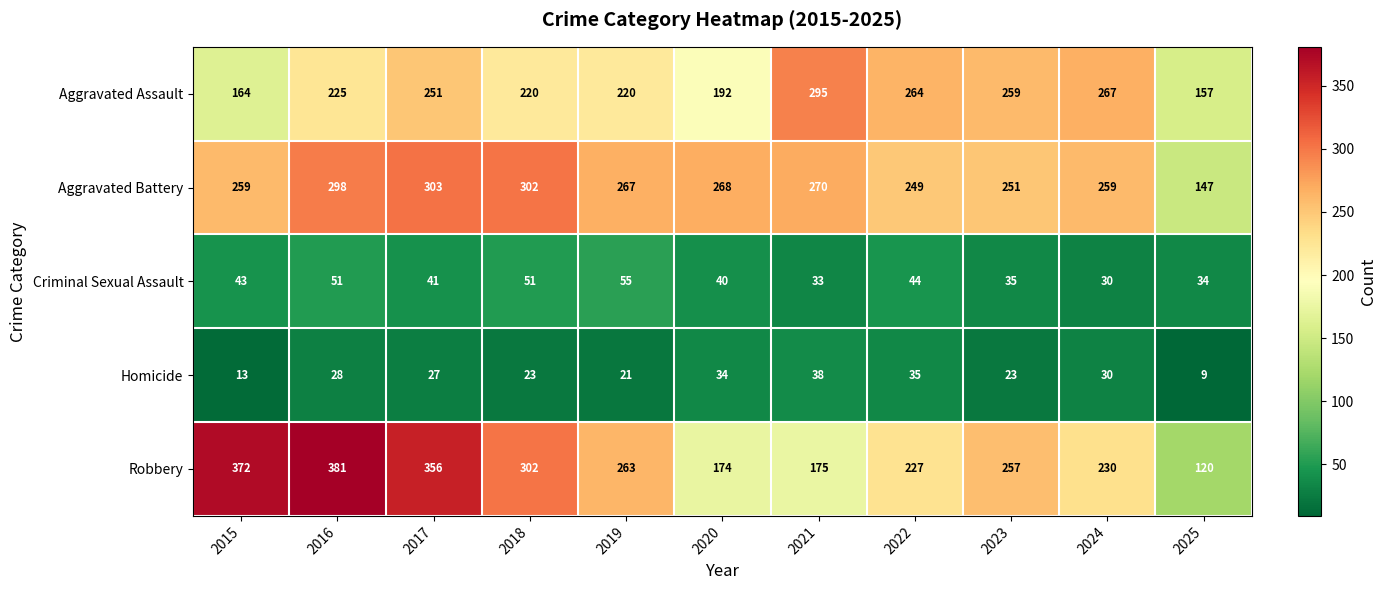

The value of Robbery at 2022 is 227. True or false?

True